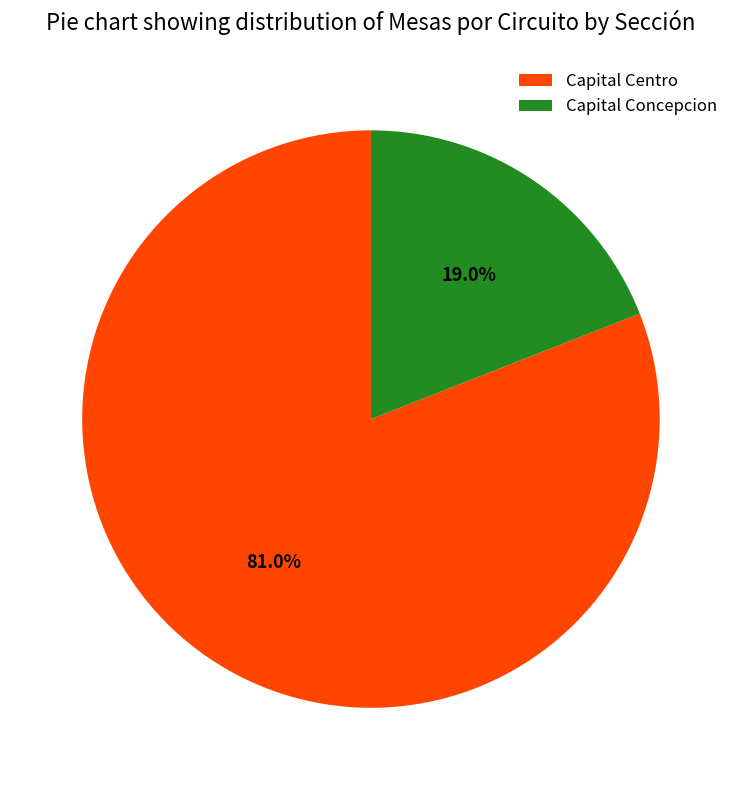

Combined, do Capital Centro and Capital Concepcion account for over 50%?

Yes